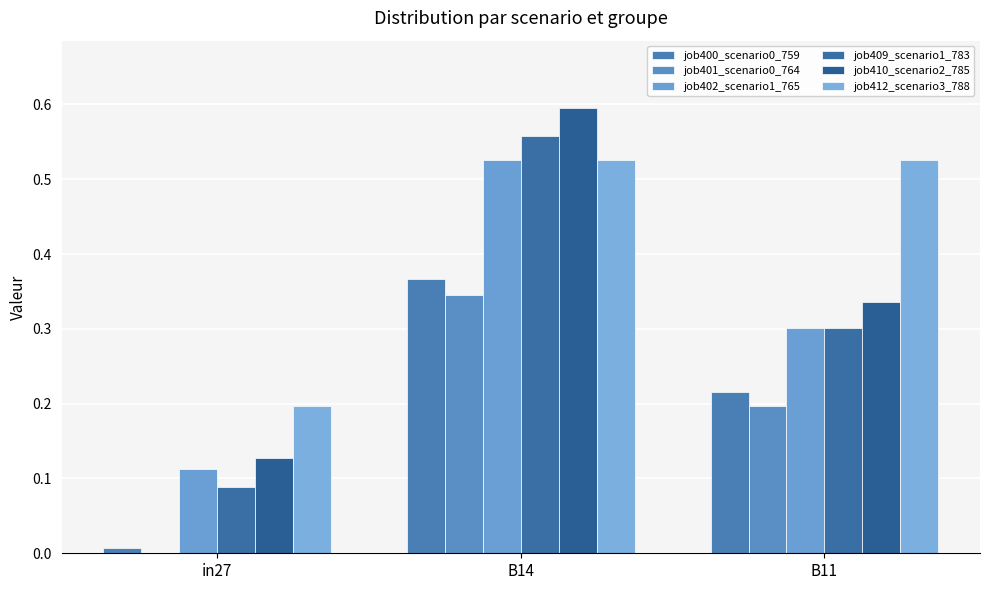

How many groups of bars are there?

3